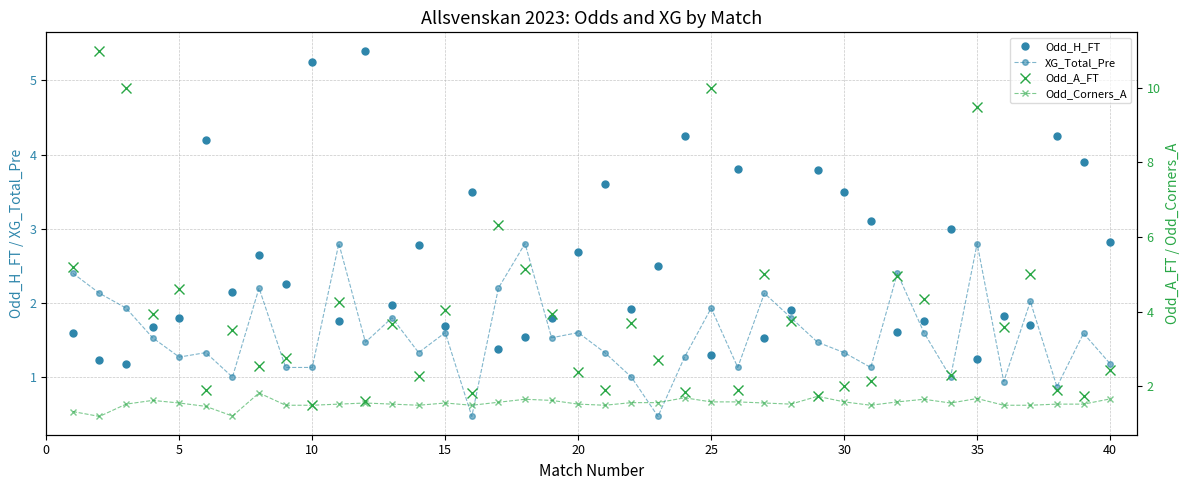

Reading right to left, what are all the values shown in this chart?

Odd_H_FT: 2.8	3.9	4.2	1.7	1.8	1.2	3.0	1.8	1.6	3.1	3.5	3.8	1.9	1.5	3.8	1.3	4.2	2.5	1.9	3.6	2.7	1.8	1.5	1.4	3.5	1.7	2.8	2.0	5.4	1.8	5.2	2.2	2.6	2.1	4.2	1.8	1.7	1.2	1.2	1.6
XG_Total_Pre: 1.2	1.6	0.9	2.0	0.9	2.8	1.0	1.6	2.4	1.1	1.3	1.5	1.8	2.1	1.1	1.9	1.3	0.5	1.0	1.3	1.6	1.5	2.8	2.2	0.5	1.6	1.3	1.8	1.5	2.8	1.1	1.1	2.2	1.0	1.3	1.3	1.5	1.9	2.1	2.4
Odd_A_FT: 2.4	1.8	1.9	5.0	3.6	9.5	2.3	4.3	5.0	2.1	2.0	1.8	3.8	5.0	1.9	10.0	1.9	2.7	3.7	1.9	2.4	4.0	5.1	6.3	1.8	4.0	2.3	3.7	1.6	4.2	1.5	2.8	2.5	3.5	1.9	4.6	4.0	10.0	11.0	5.2
Odd_Corners_A: 1.7	1.5	1.5	1.5	1.5	1.7	1.6	1.6	1.6	1.5	1.6	1.7	1.5	1.6	1.6	1.6	1.7	1.6	1.6	1.5	1.5	1.6	1.6	1.6	1.5	1.6	1.5	1.5	1.6	1.5	1.5	1.5	1.8	1.2	1.5	1.6	1.6	1.5	1.2	1.3